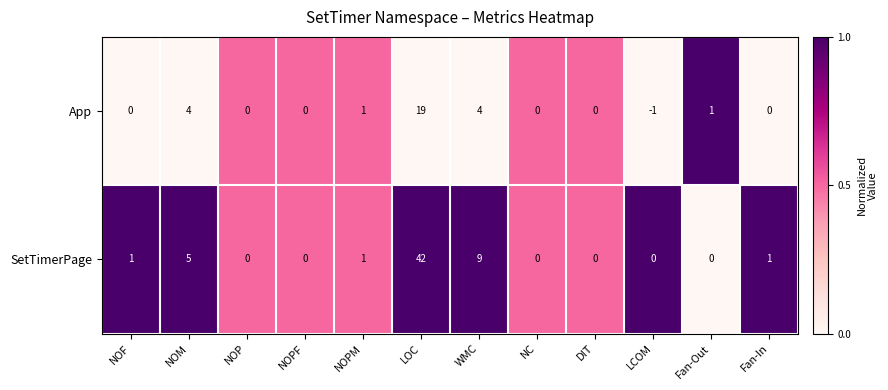

Reading right to left, what are all the values shown in this chart?

App: Fan-In=0	Fan-Out=1	LCOM=-1	DIT=0	NC=0	WMC=4	LOC=19	NOPM=1	NOPF=0	NOP=0	NOM=4	NOF=0
SetTimerPage: Fan-In=1	Fan-Out=0	LCOM=0	DIT=0	NC=0	WMC=9	LOC=42	NOPM=1	NOPF=0	NOP=0	NOM=5	NOF=1